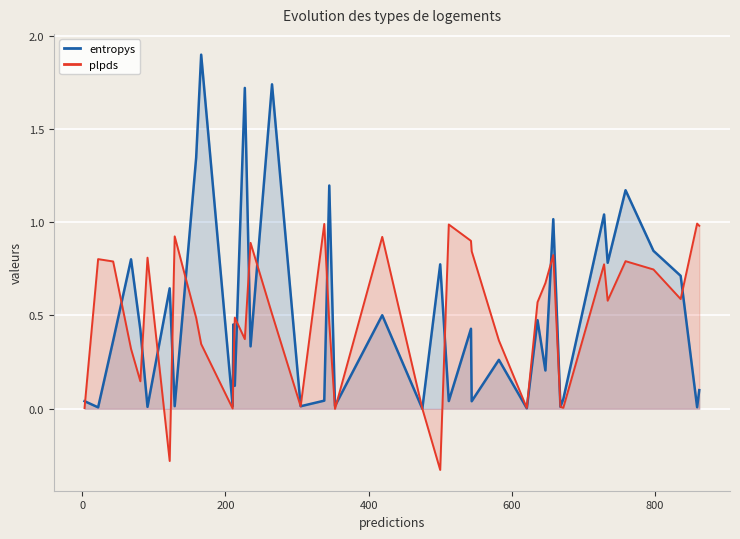

Which series has the largest range (max minus min)?

entropys